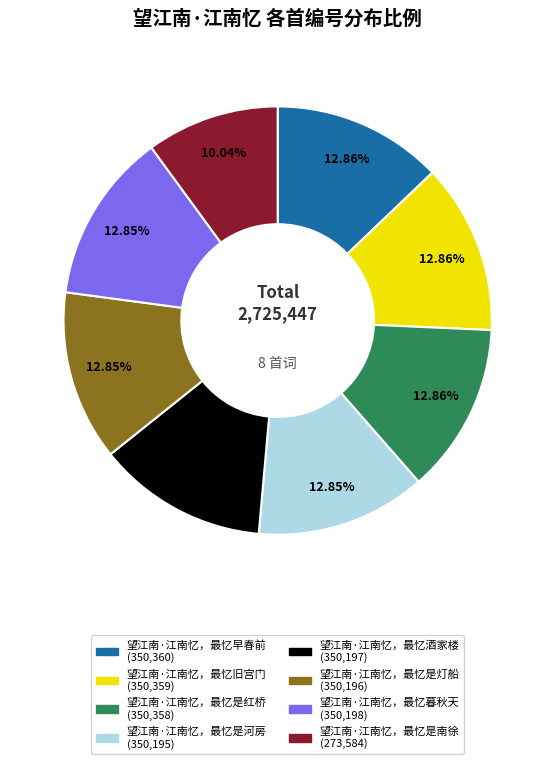

Is it true that 望江南·江南忆，最忆是灯船 is 1% of the pie?

False